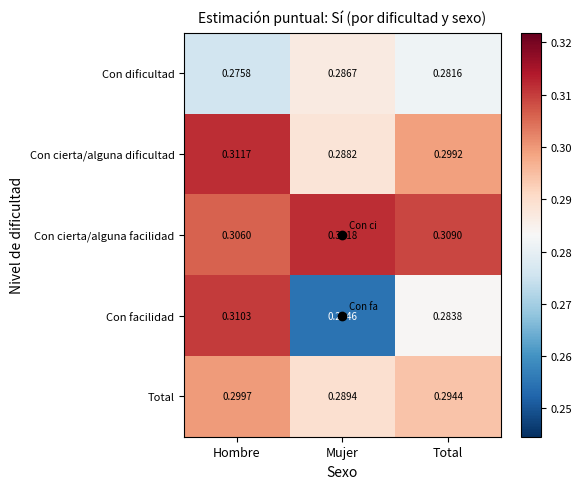

Which category has the lowest value in the Con dificultad series?

Hombre